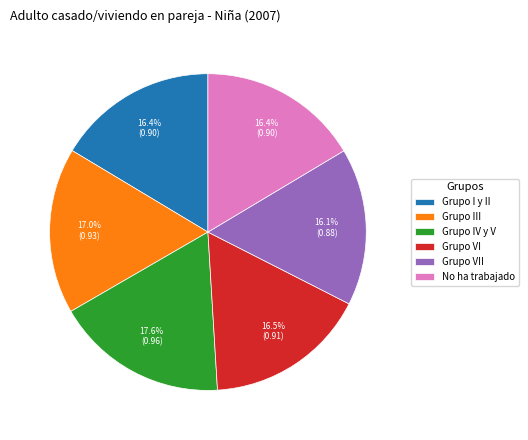

To the nearest percent, what is the combined percentage of Grupo III and Grupo VII?

33%